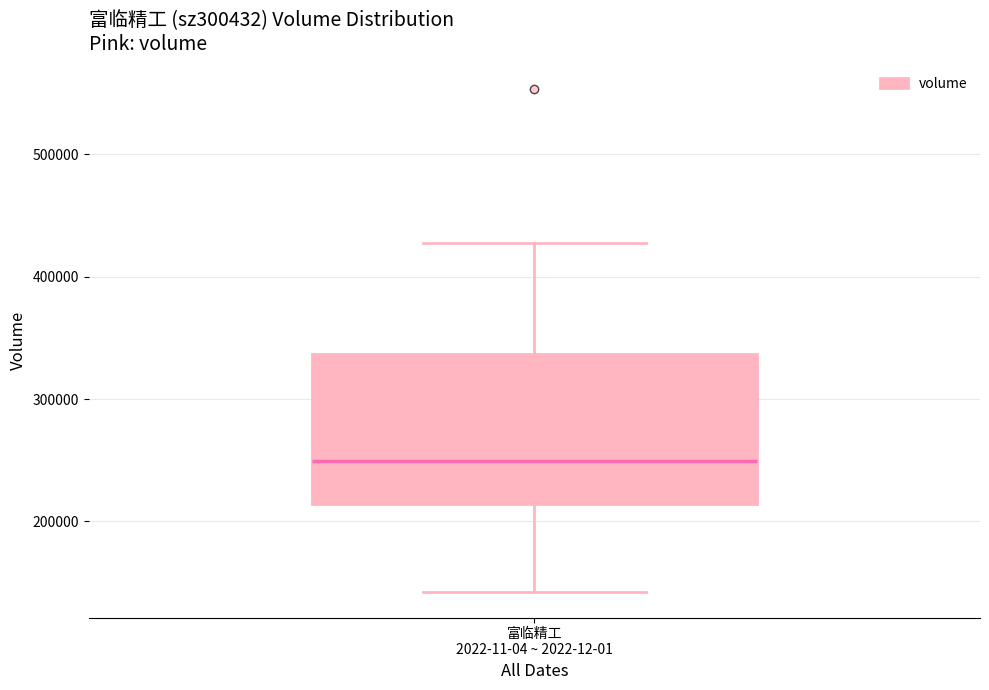

Transcribe this box plot: give where the median line is, the range the box spans, and where the two whiskers end, as read against the y-axis. The values are not printed on the chart, so give them approximately, as read against the axis.

median 250000, box 210000 to 340000, whiskers 140000 to 430000